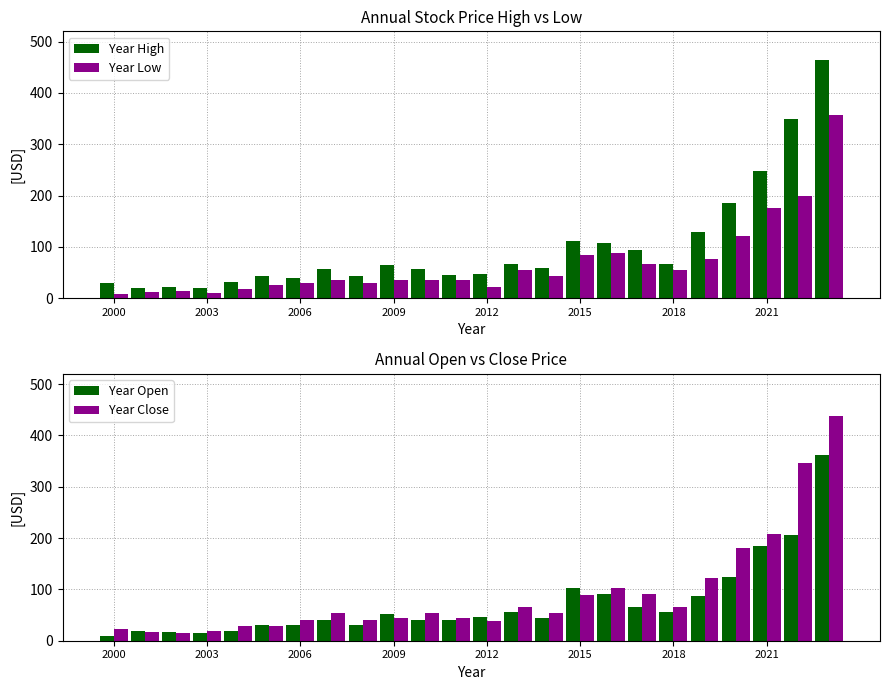

What is the average value of the Year Close series?

92.1